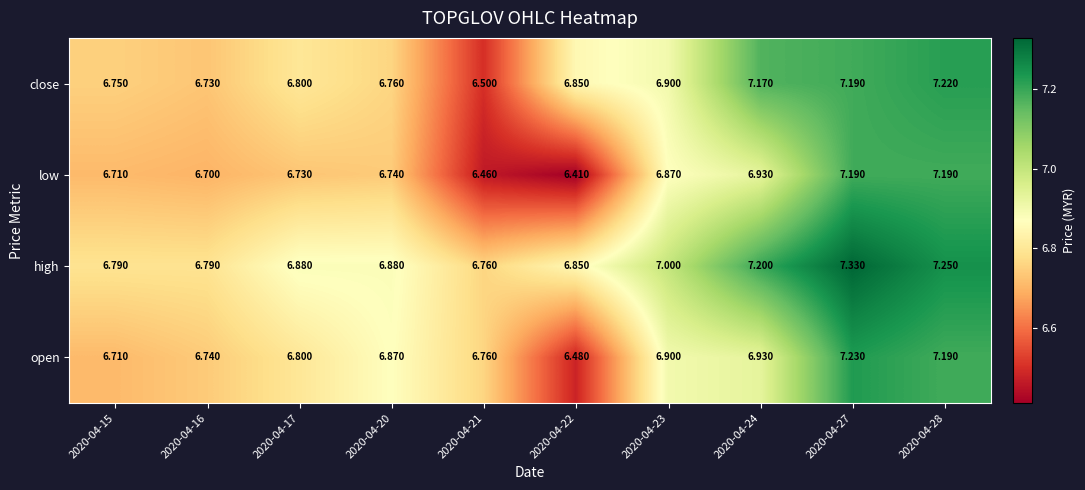

Which series has the largest total across all categories?

high